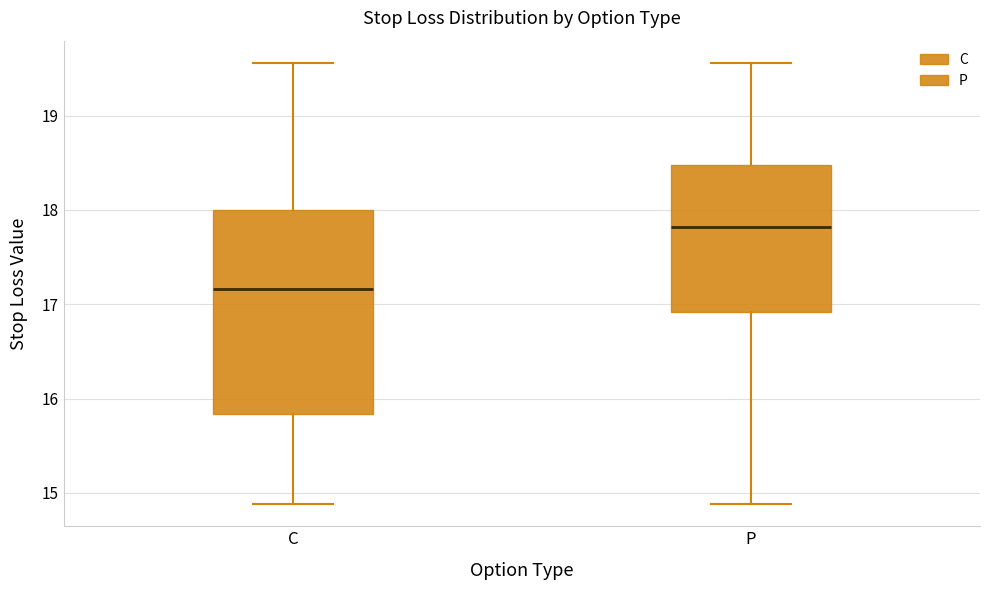

Where is the lower edge of the box for P on the y-axis? The values are not printed on the chart, so give them approximately, as read against the axis.

16.9